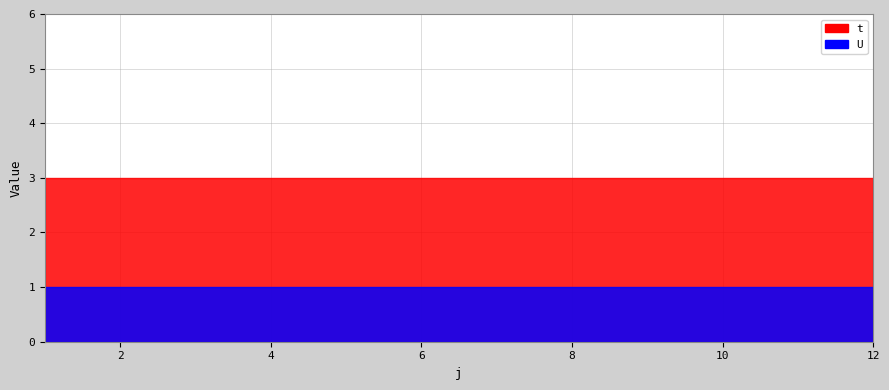

What are all the series names shown in the legend?

t, U